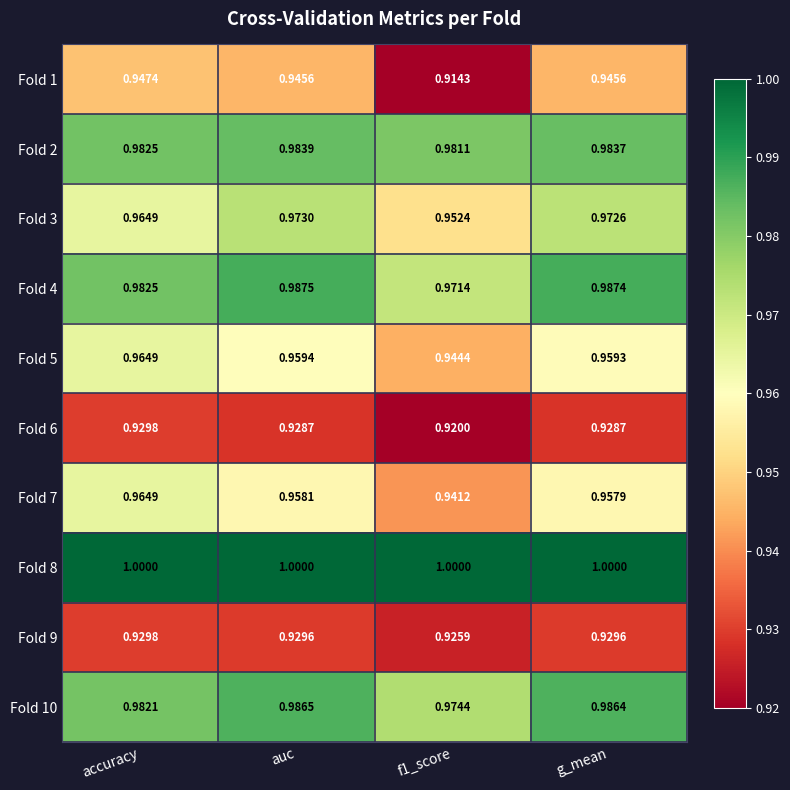

Which series has the largest range (max minus min)?

Fold 1